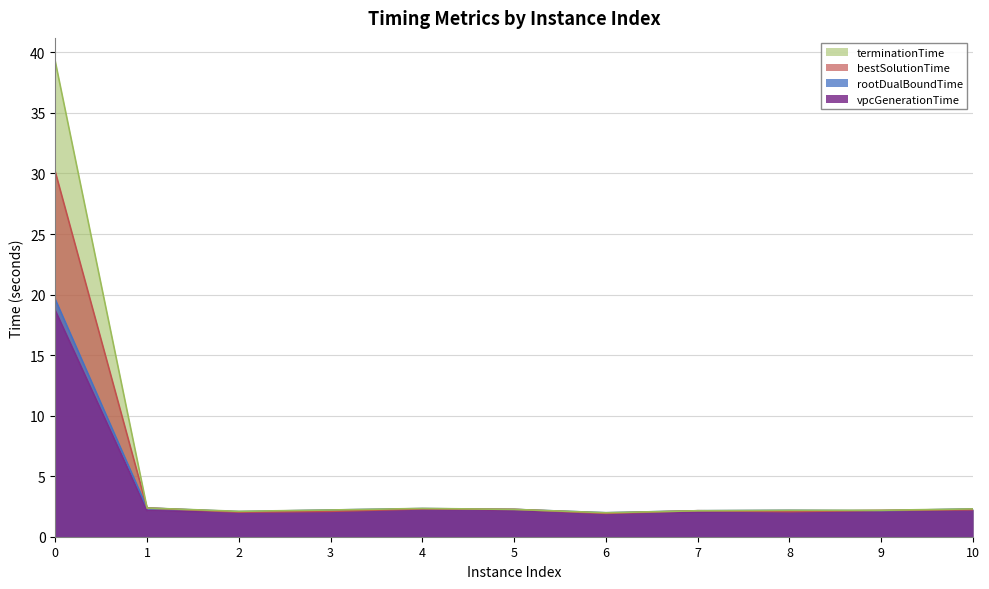

Reading right to left, extract all data points from this chart.

vpcGenerationTime: 2.2	2.1	2.1	2.0	1.9	2.2	2.3	2.1	2.0	2.1	18.7
rootDualBoundTime: 2.3	2.1	2.2	2.1	2.0	2.3	2.3	2.2	2.1	2.4	19.6
bestSolutionTime: 2.2	2.2	2.1	2.1	1.9	2.3	2.3	2.1	2.0	2.4	30.1
terminationTime: 2.3	2.2	2.2	2.1	2.0	2.3	2.3	2.2	2.1	2.4	39.2